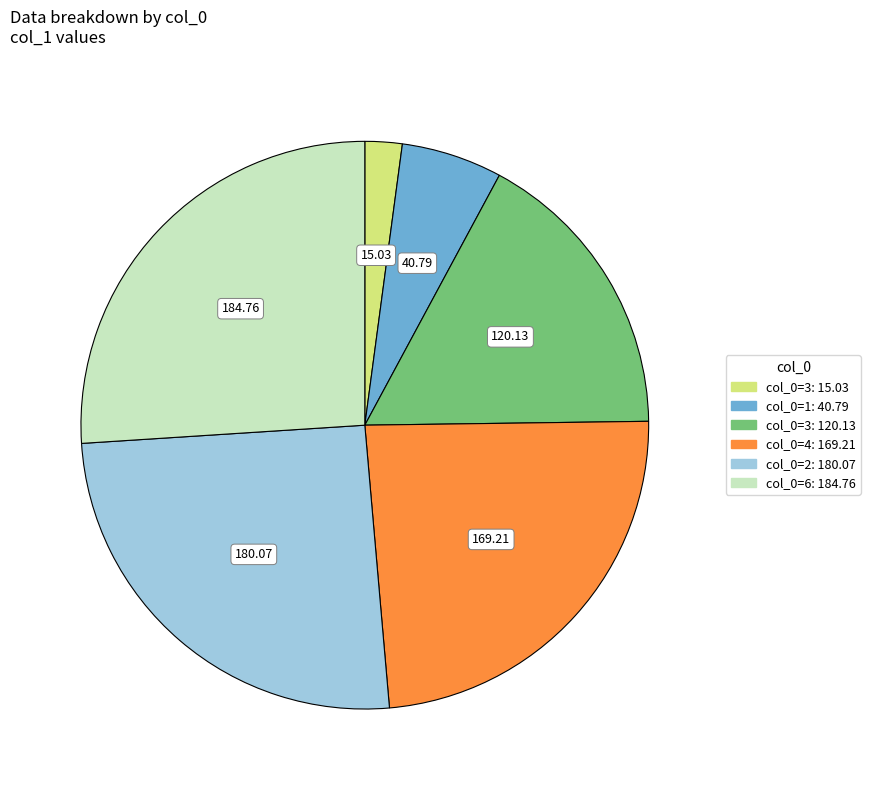

Does any single category account for the majority?

No